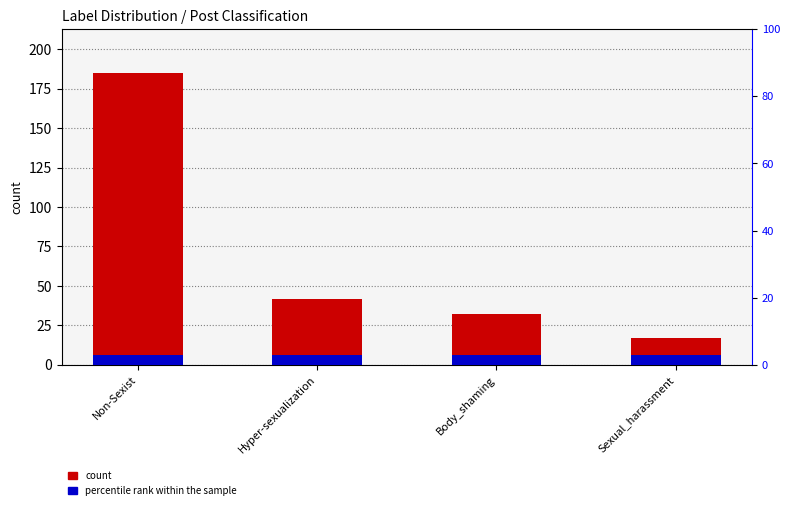

At which category is the sum across all series the highest?

Non-Sexist